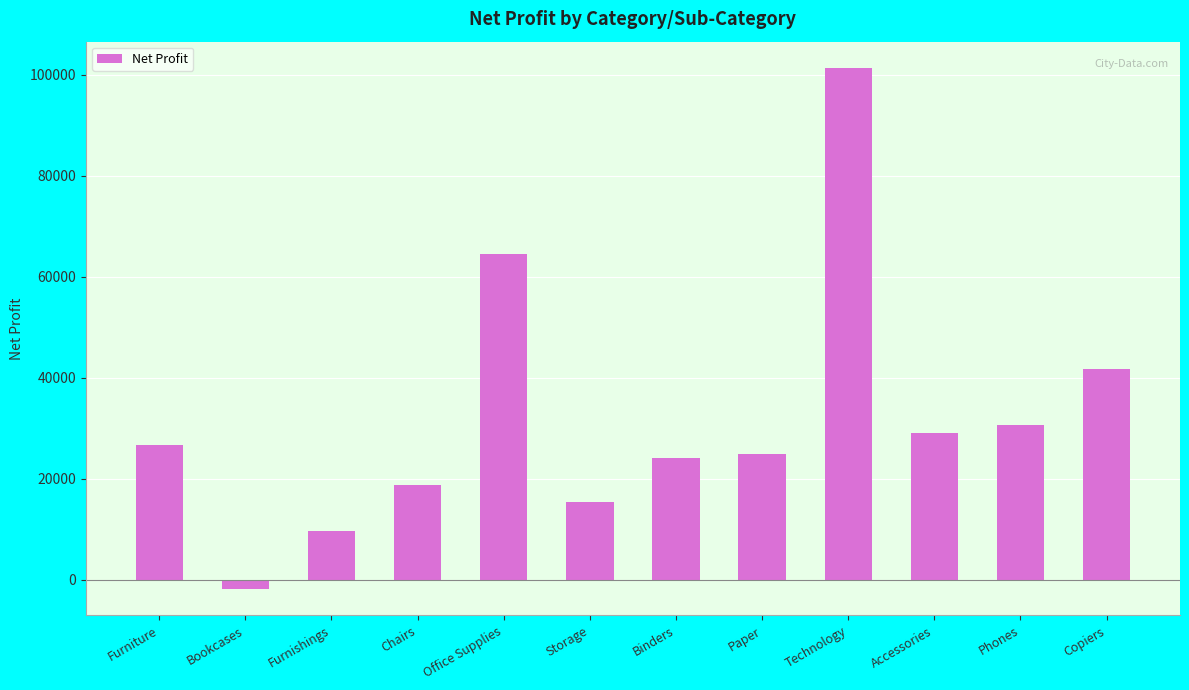

What is the value of the 5th bar from the left?

64576.8